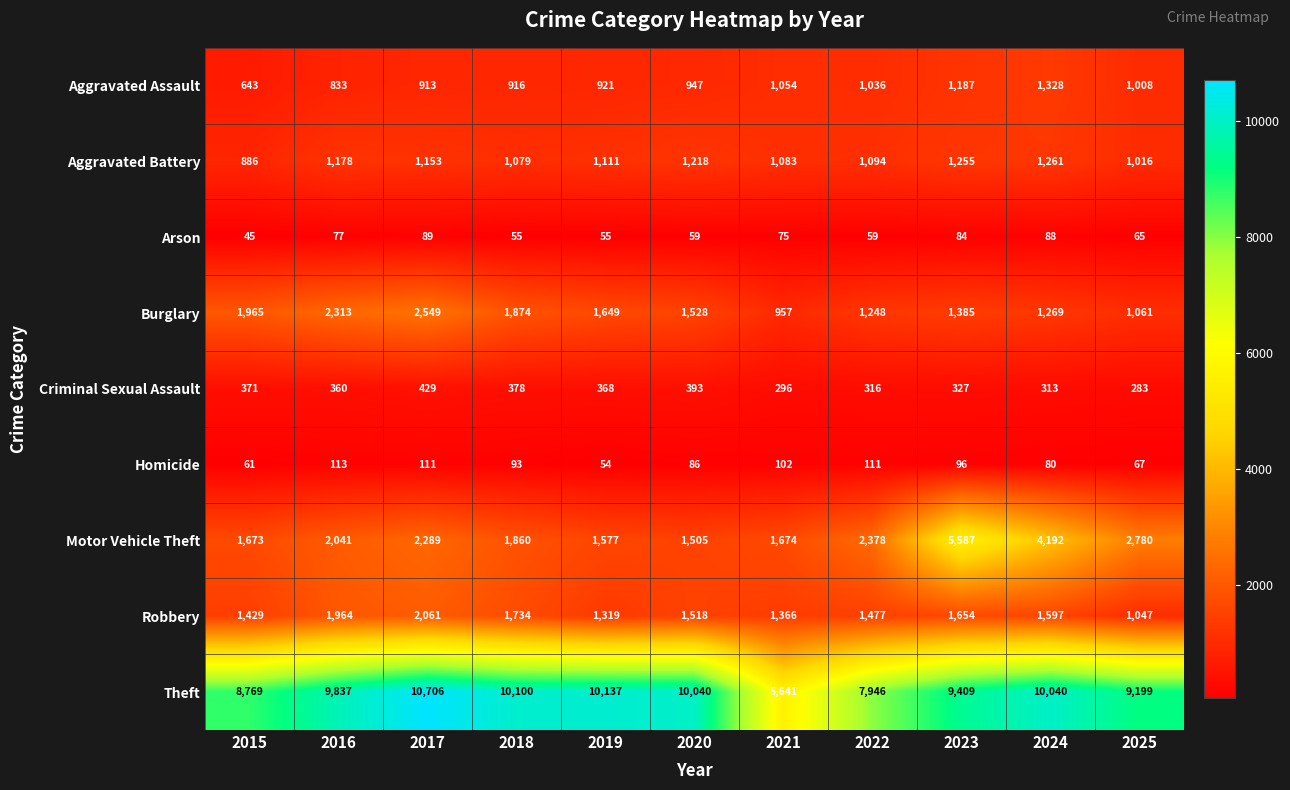

What is the sum of the Theft values at 2024 and 2020?

20080